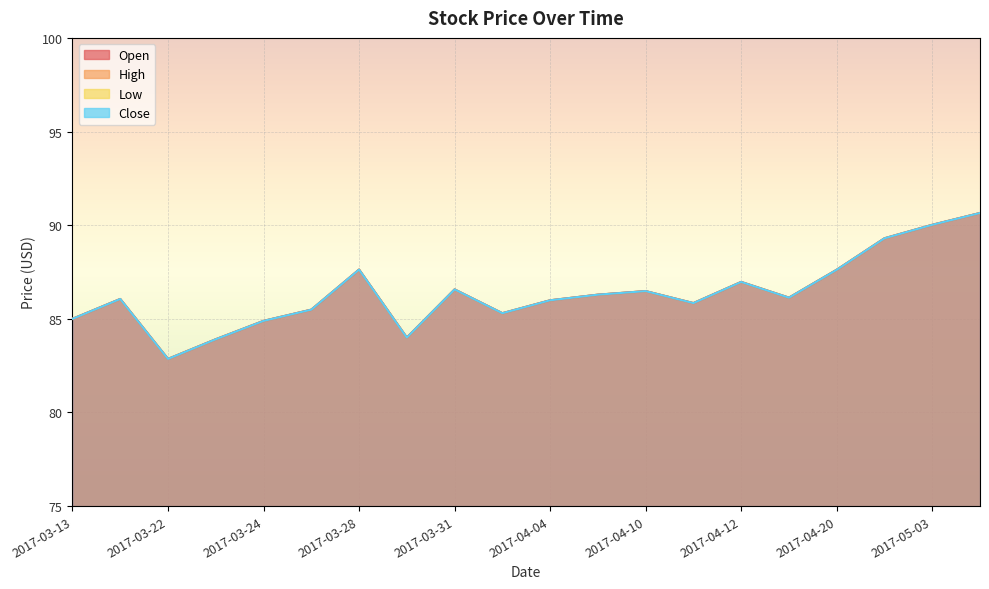

True or false: Open has a value of 85.8 at 2017-04-11.

True